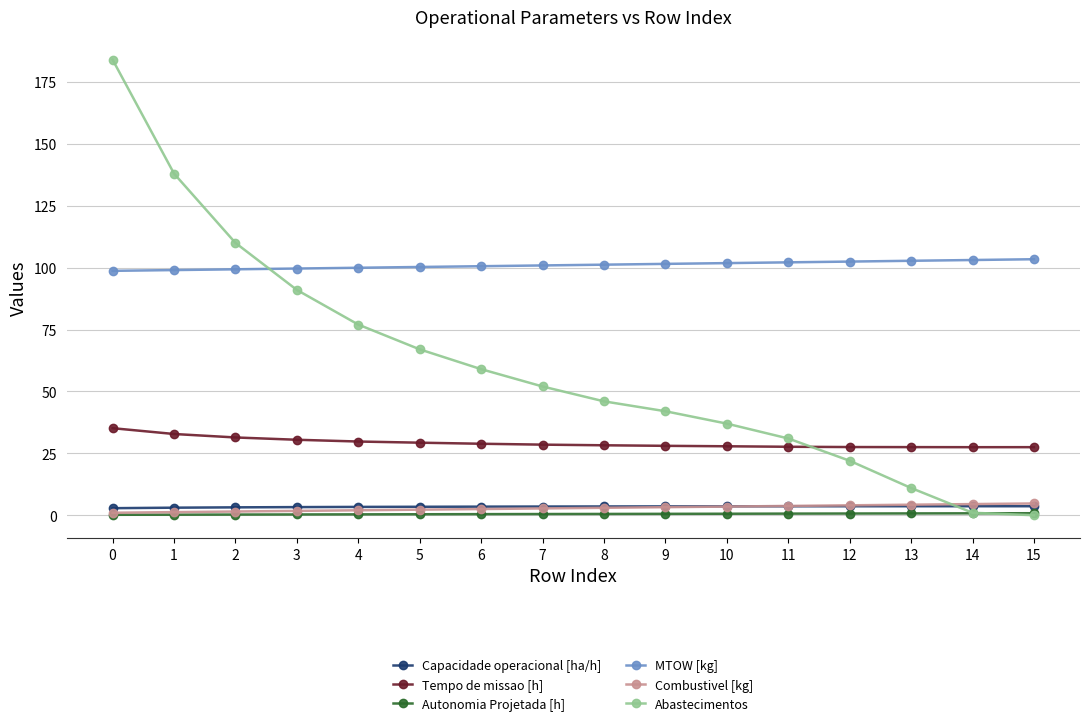

True or false: Abastecimentos has more than 0 interior local peaks.

False